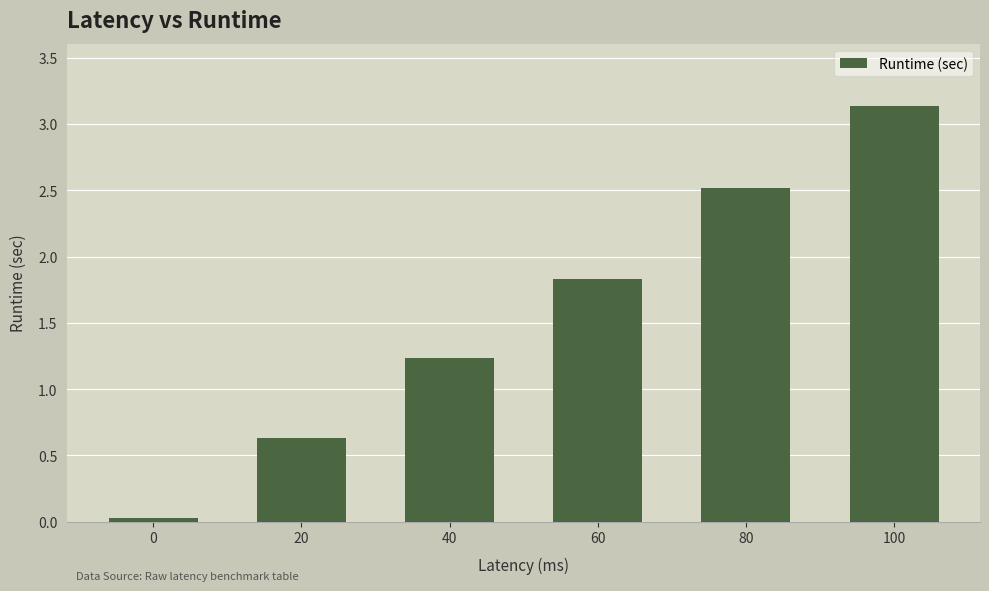

What is the average value?

1.6